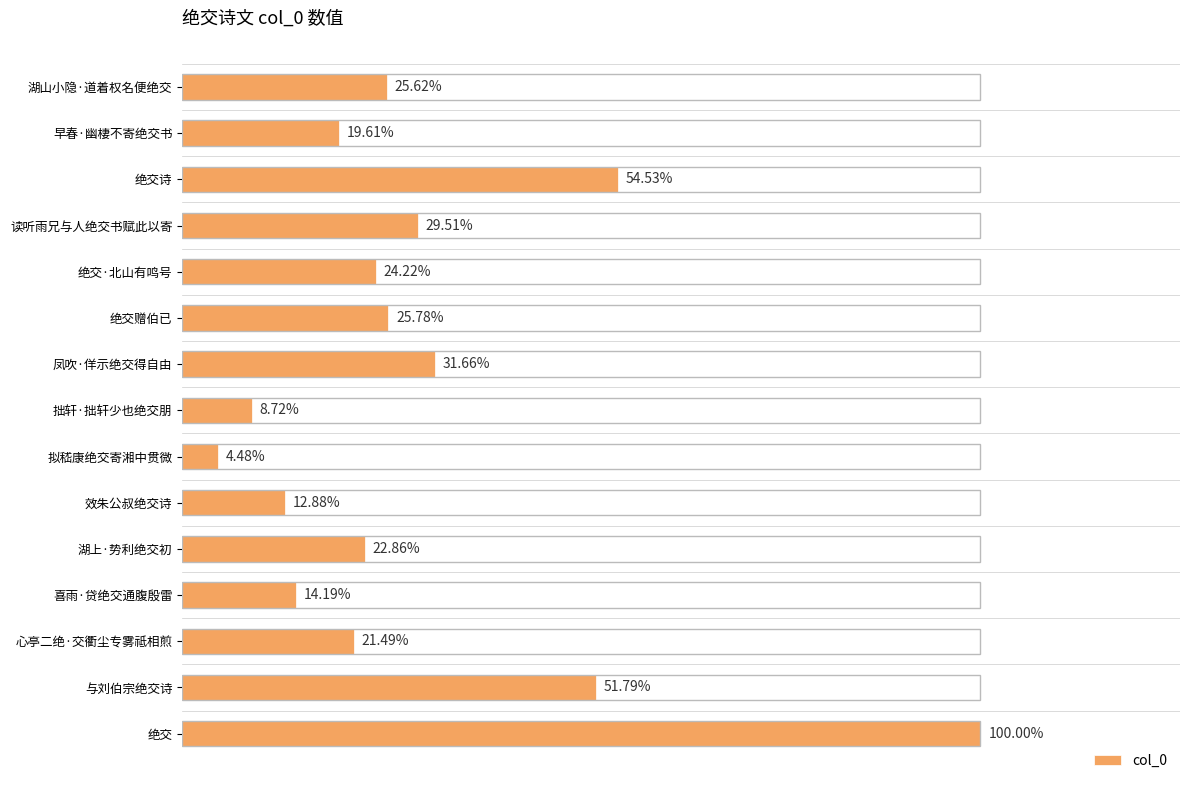

Does the chart contain any negative values?

No